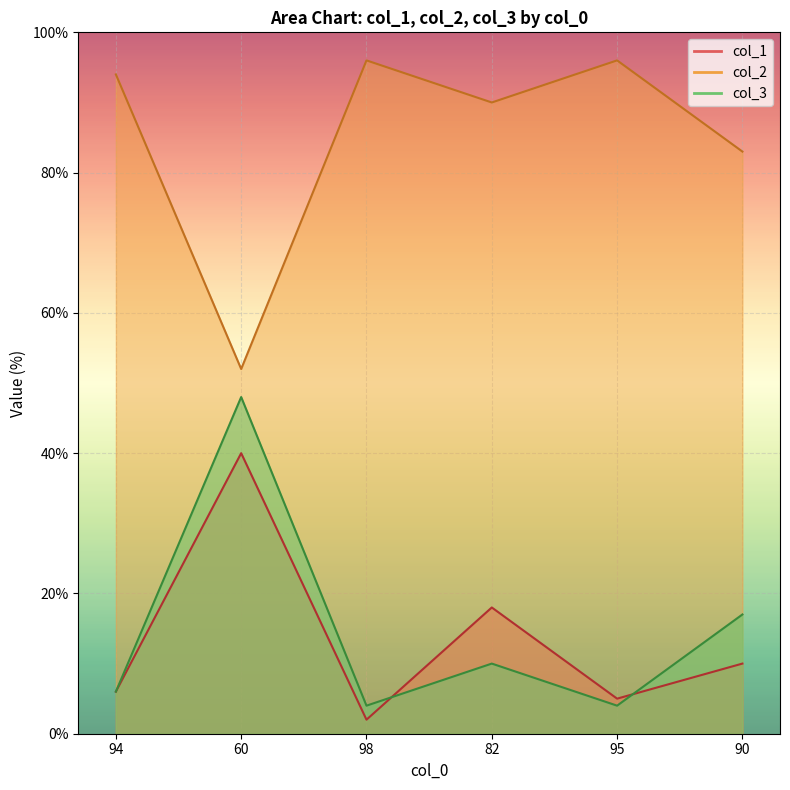

The col_1 series shows 18 at 82. True or false?

True